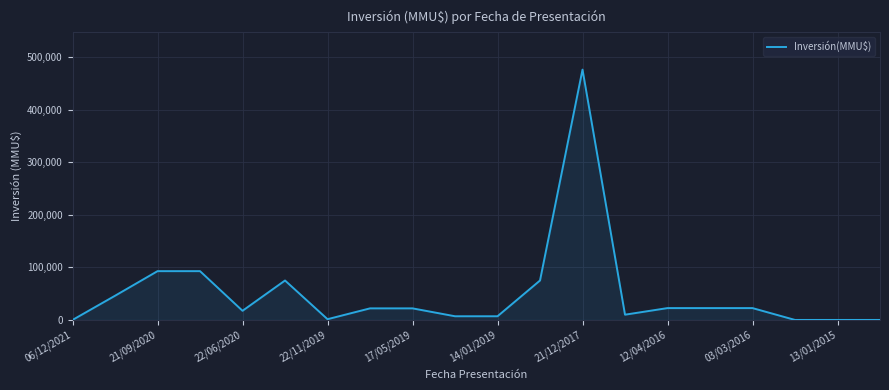

What is the greatest value displayed?

476000